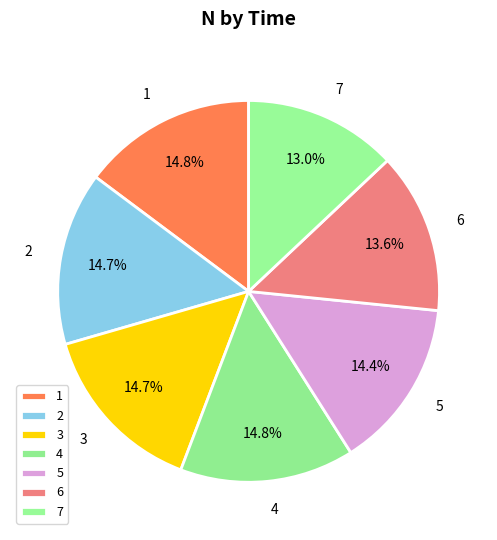

To the nearest percent, what percentage of the pie is 3?

15%